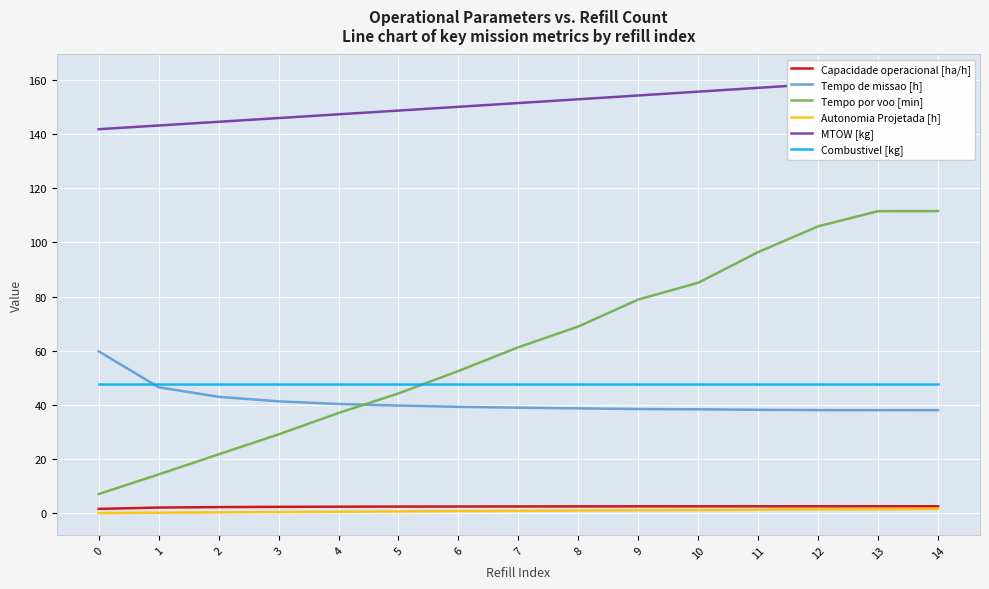

Reading left to right, extract all data points from this chart.

Capacidade operacional [ha/h]: 0=1.7	1=2.1	2=2.3	3=2.4	4=2.5	5=2.5	6=2.5	7=2.6	8=2.6	9=2.6	10=2.6	11=2.6	12=2.6	13=2.6	14=2.6
Tempo de missao [h]: 0=59.8	1=46.6	2=43.0	3=41.4	4=40.4	5=39.8	6=39.3	7=39.0	8=38.8	9=38.5	10=38.4	11=38.2	12=38.1	13=38.1	14=38.1
Tempo por voo [min]: 0=7.2	1=14.4	2=21.8	3=29.2	4=37.1	5=44.3	6=52.6	7=61.3	8=69.0	9=78.9	10=85.1	11=96.5	12=106.0	13=111.5	14=111.6
Autonomia Projetada [h]: 0=0.1	1=0.2	2=0.4	3=0.5	4=0.6	5=0.7	6=0.8	7=0.9	8=1.0	9=1.1	10=1.2	11=1.4	12=1.4	13=1.6	14=1.6
MTOW [kg]: 0=141.8	1=143.2	2=144.5	3=145.9	4=147.3	5=148.7	6=150.1	7=151.5	8=152.8	9=154.2	10=155.7	11=157.1	12=158.5	13=159.9	14=161.3
Combustivel [kg]: 0=47.8	1=47.8	2=47.8	3=47.8	4=47.8	5=47.8	6=47.8	7=47.8	8=47.8	9=47.8	10=47.8	11=47.8	12=47.8	13=47.8	14=47.8